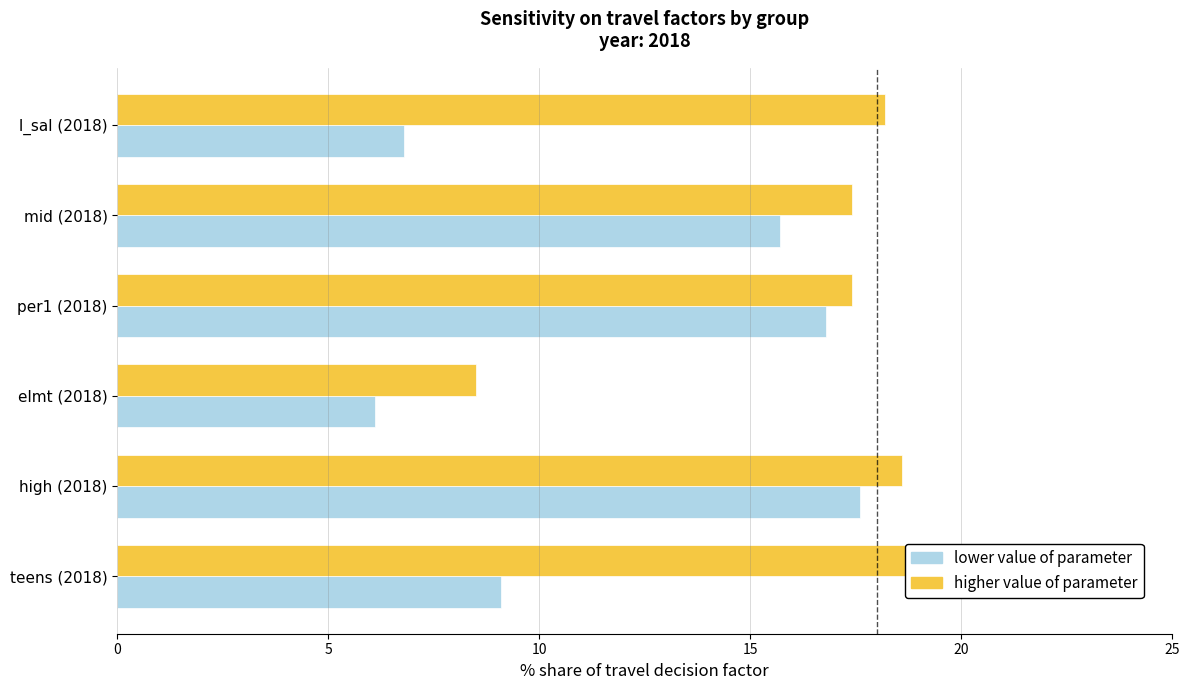

Reading right to left, what are all the values shown in this chart?

lower value of parameter: 9.1	17.6	6.1	16.8	15.7	6.8
higher value of parameter: 18.9	18.6	8.5	17.4	17.4	18.2